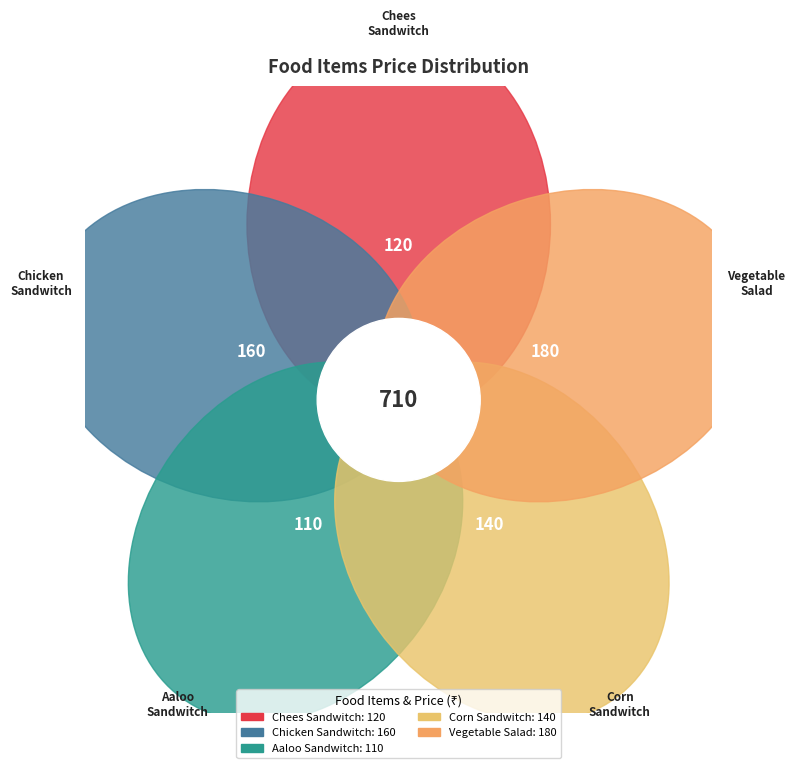

To the nearest percent, what is the difference between the largest and smallest slice percentages?

10%